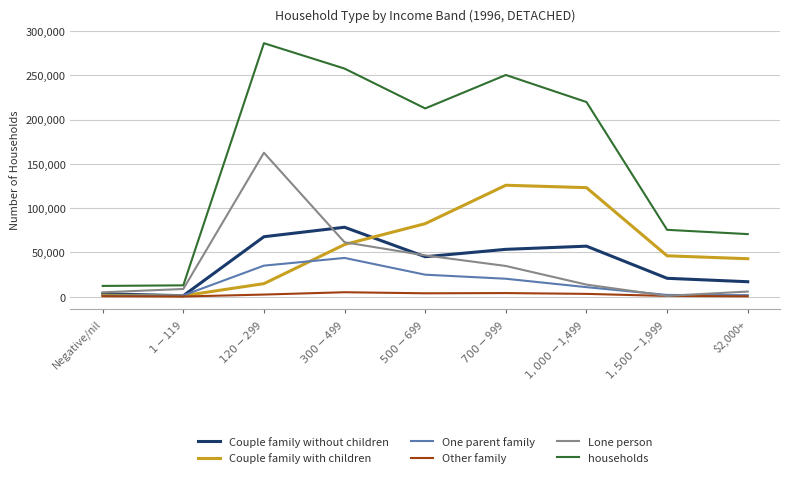

True or false: One parent family and households intersect in this chart.

False